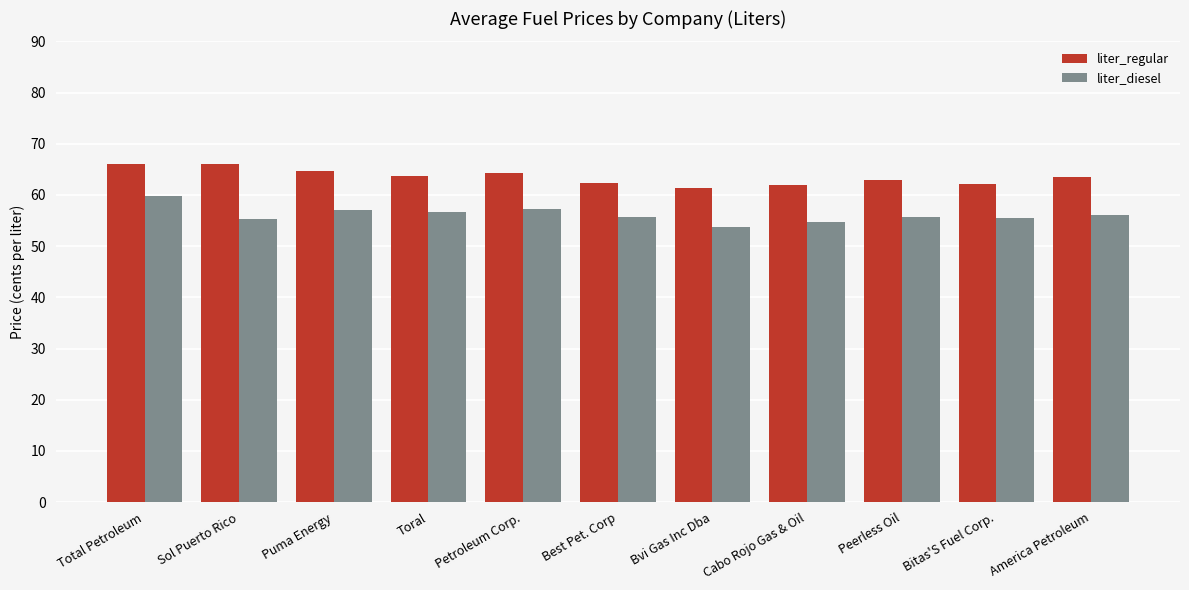

Rank the series at Best Pet. Corp from lowest to highest value.

liter_diesel, liter_regular